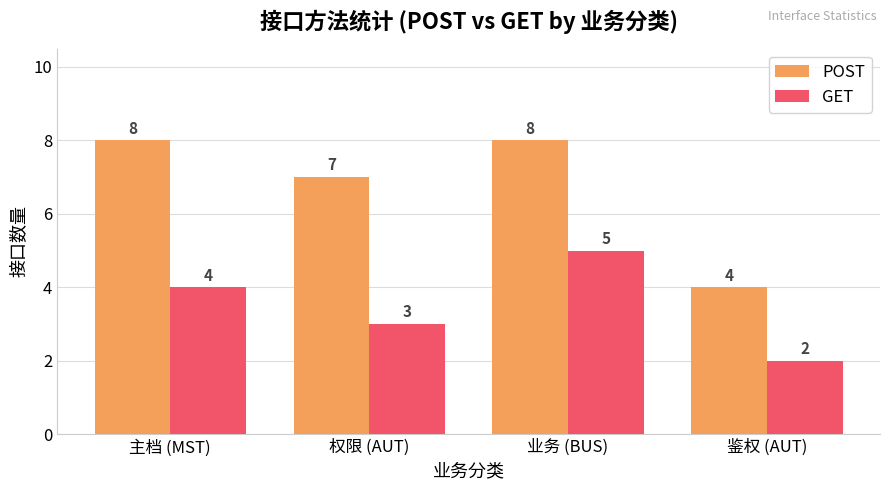

At how many categories does at least one series exceed 2?

4